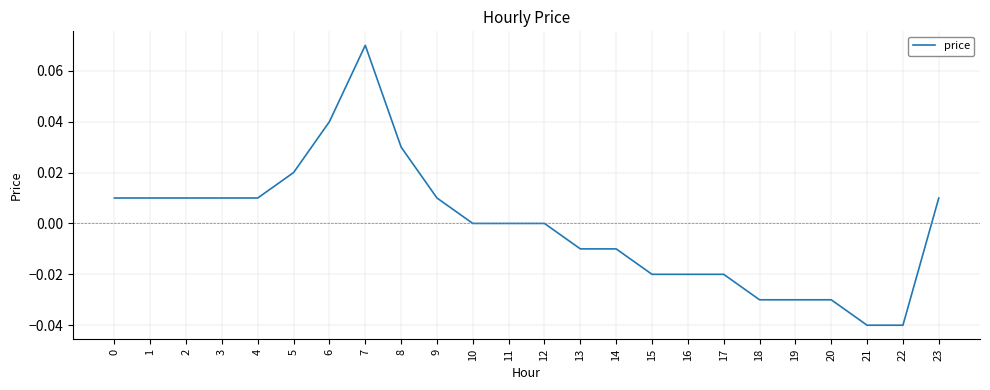

Count the number of data series in this chart.

1